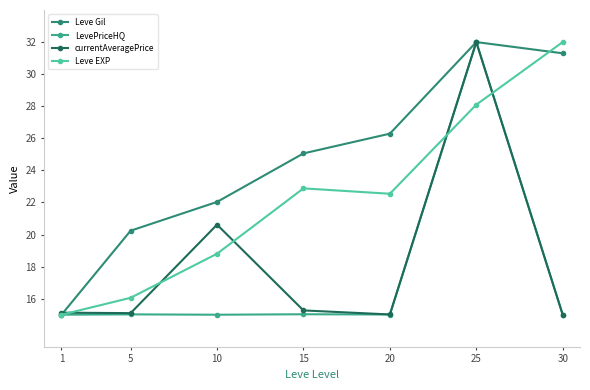

What is the spread (max minus min) of values at 25?

3.9